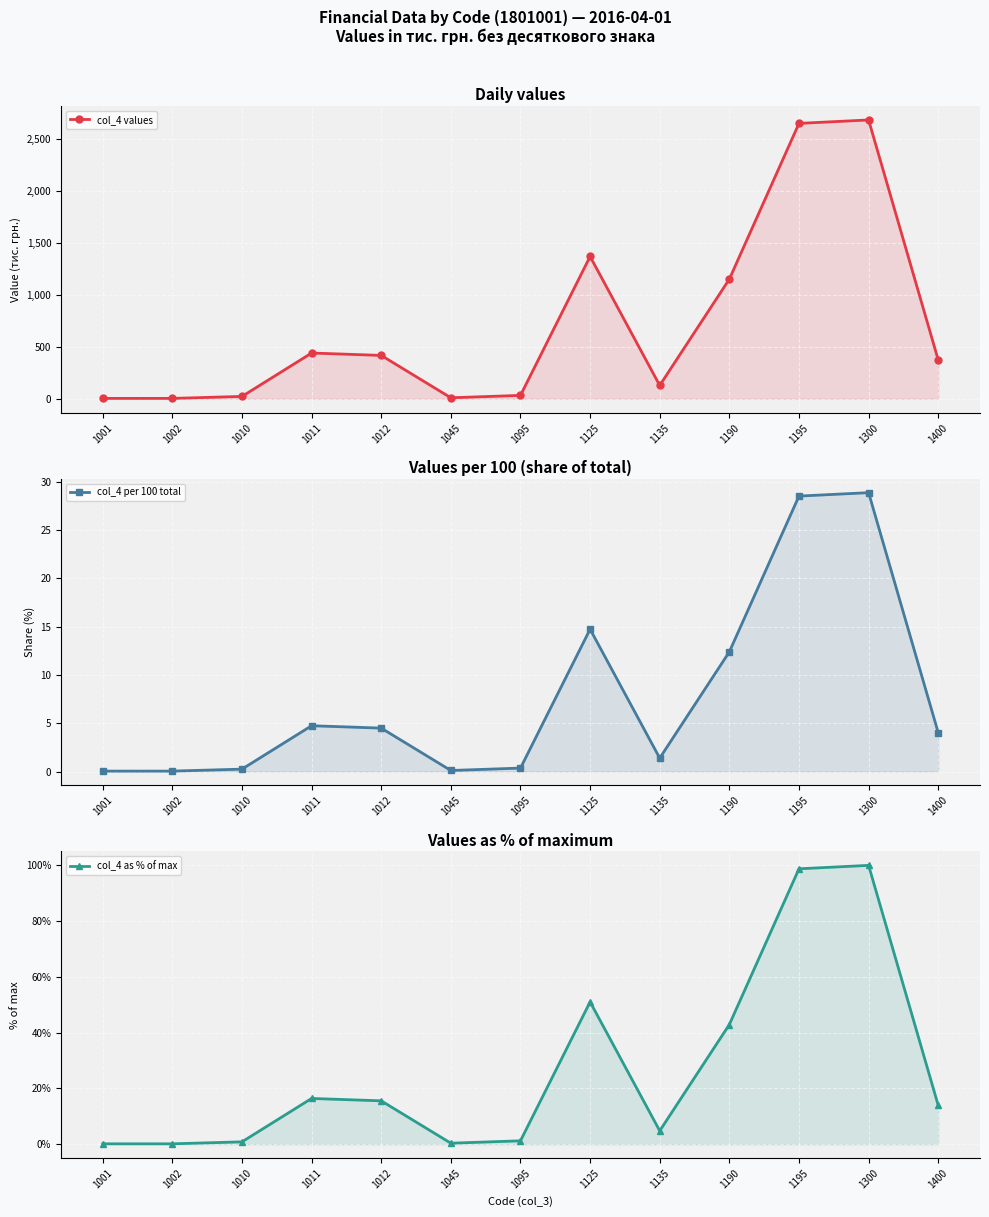

Between 1012 and 1135, which series saw the biggest shift?

col_4 values